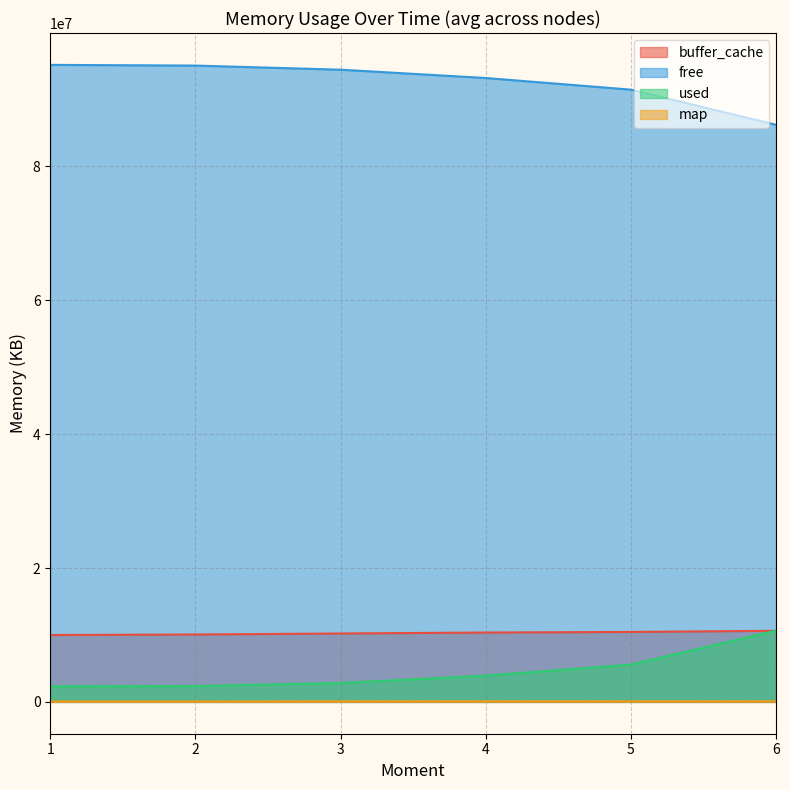

True or false: buffer_cache and map cross at least once.

False